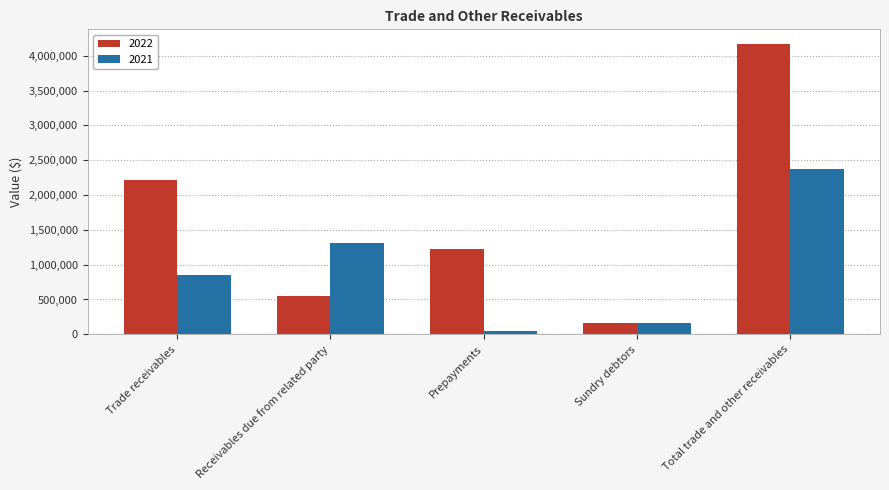

What is the label of the 4th bar from the left?

Sundry debtors